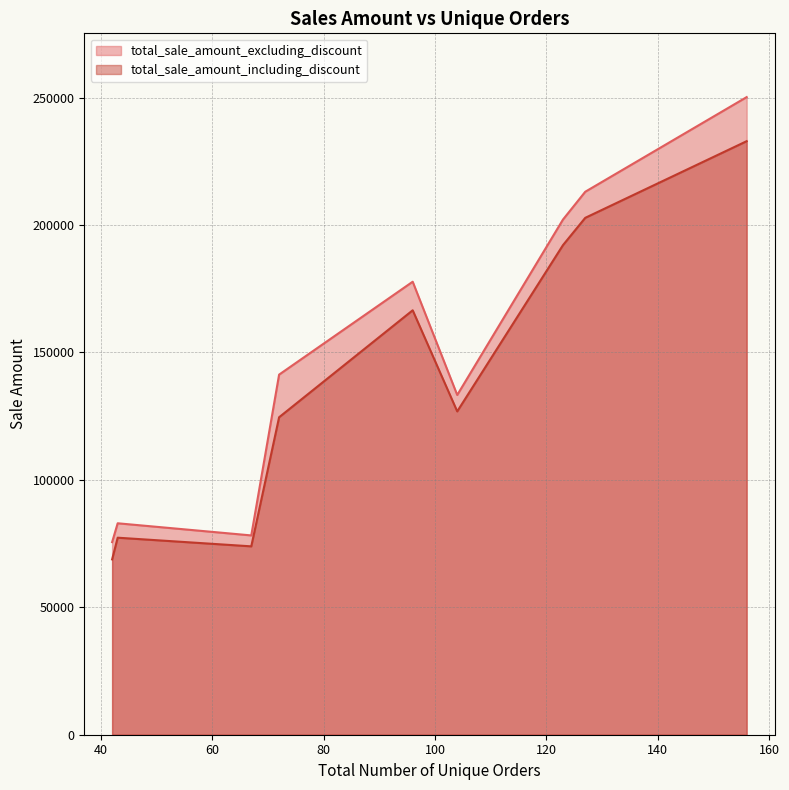

What is the difference between the maximum and minimum values in the total_sale_amount_including_discount series?

164098.6